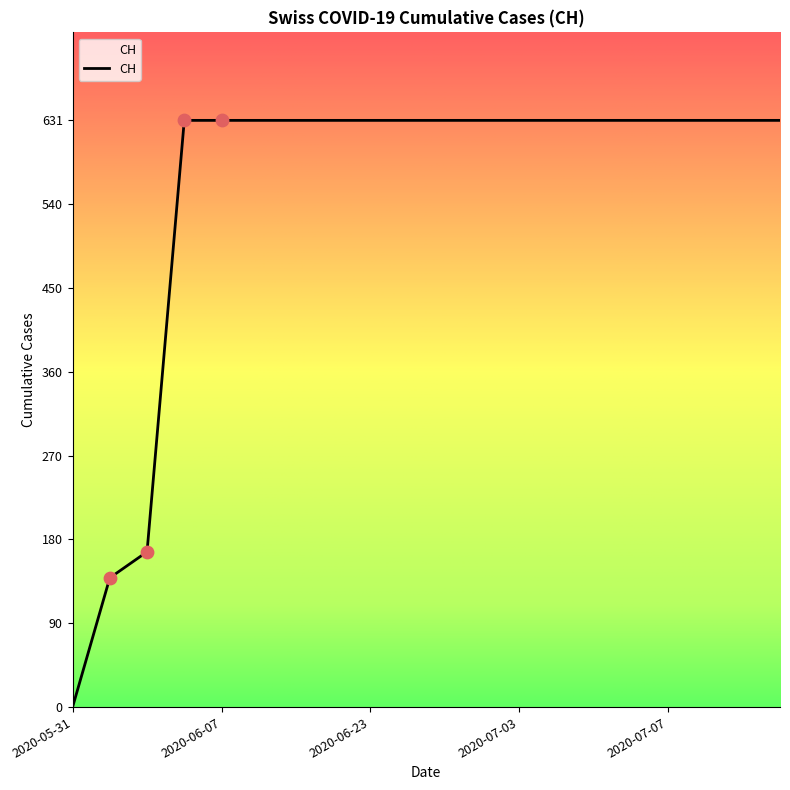

What is the greatest value displayed?

631